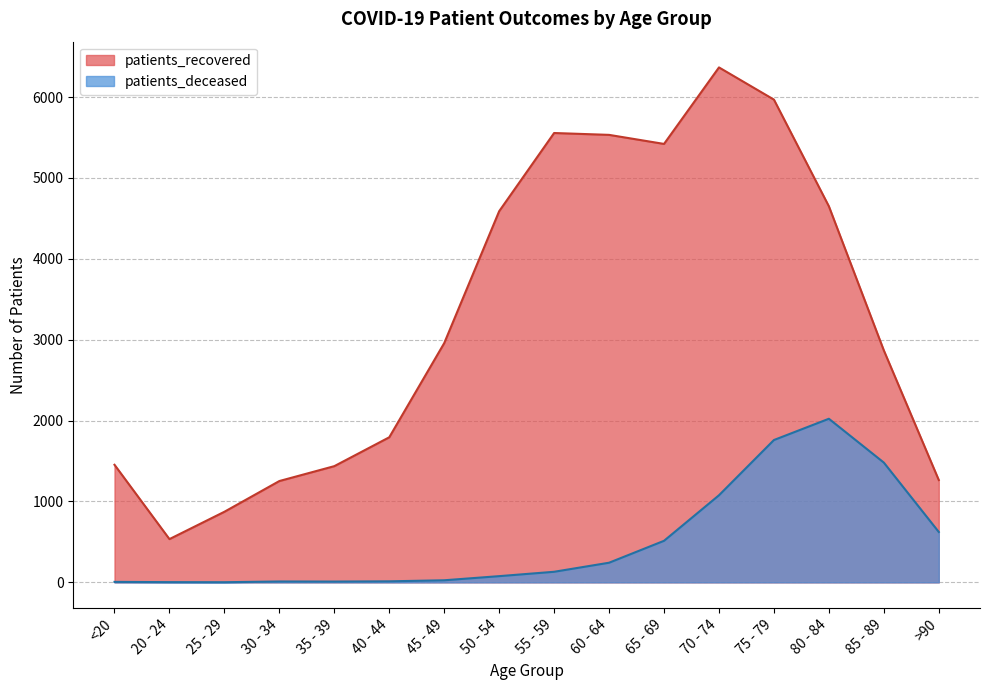

How many series are shown in this chart?

2